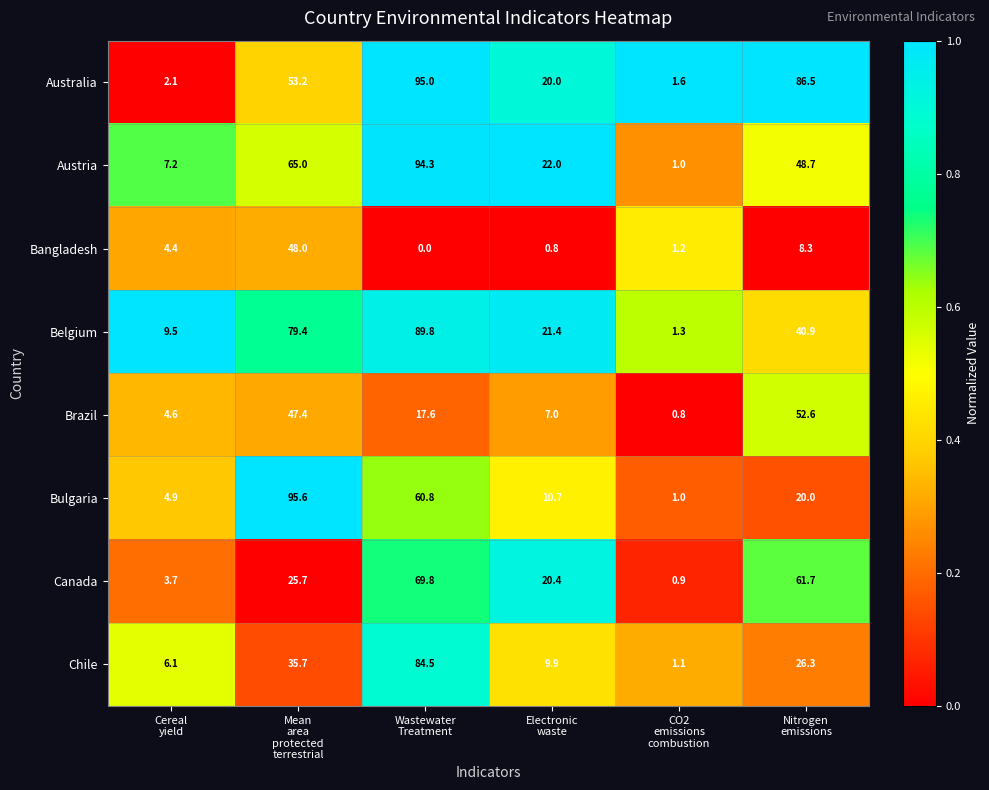

Which series has the largest range (max minus min)?

Bulgaria